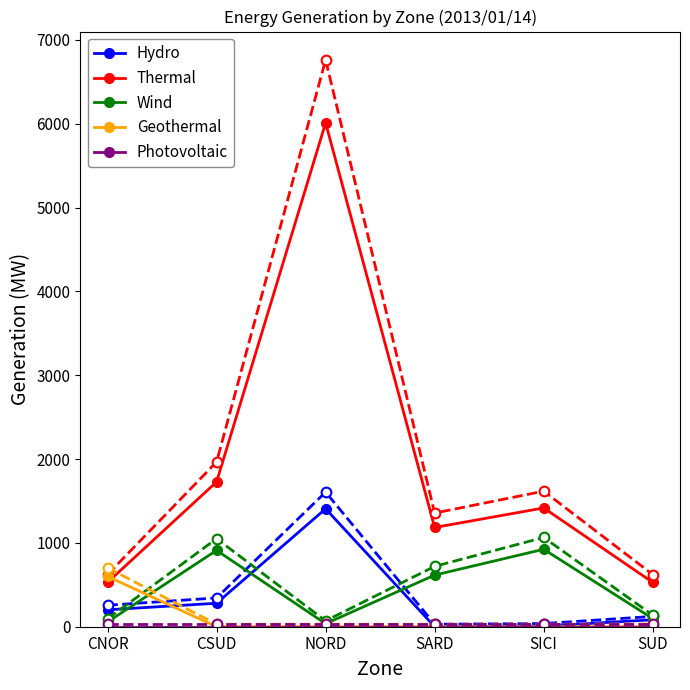

What is the difference between the maximum and second lowest values in the Wind series?

867